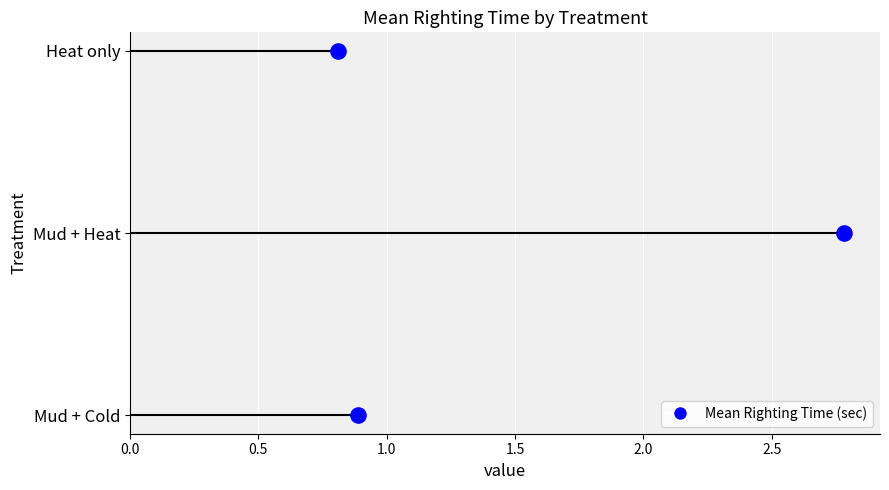

Which has a higher value, 0.5 or 0.0?

0.5